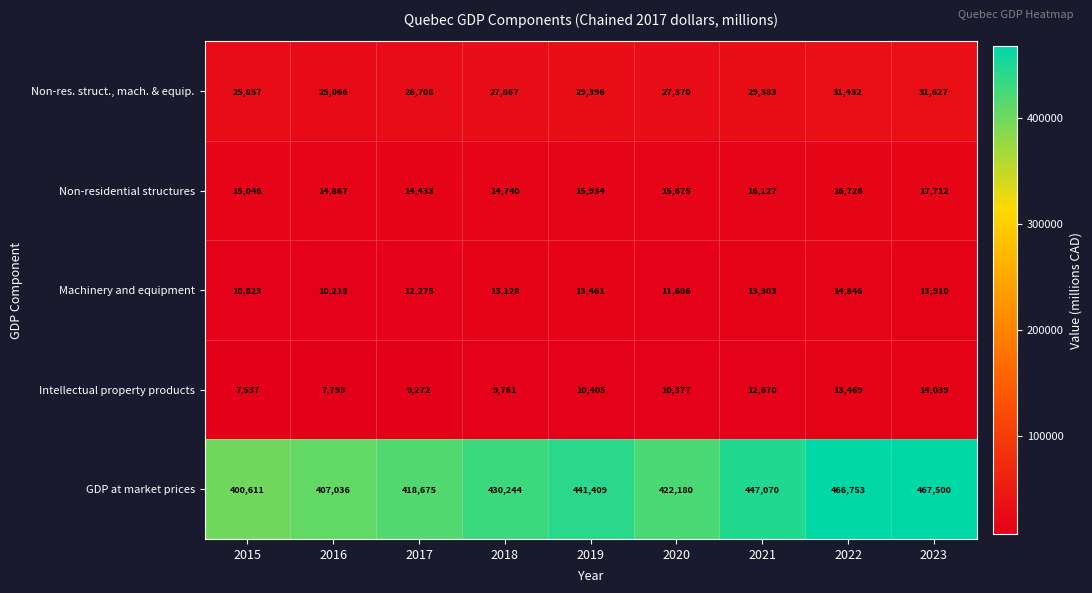

At which category does the chart reach its minimum across all series?

2015